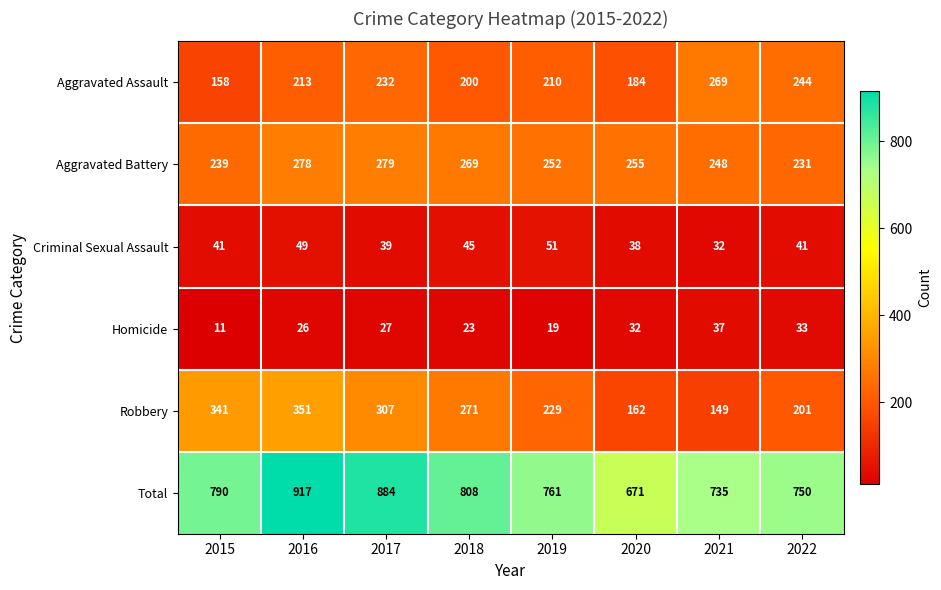

What is the average value of the Robbery series?

251